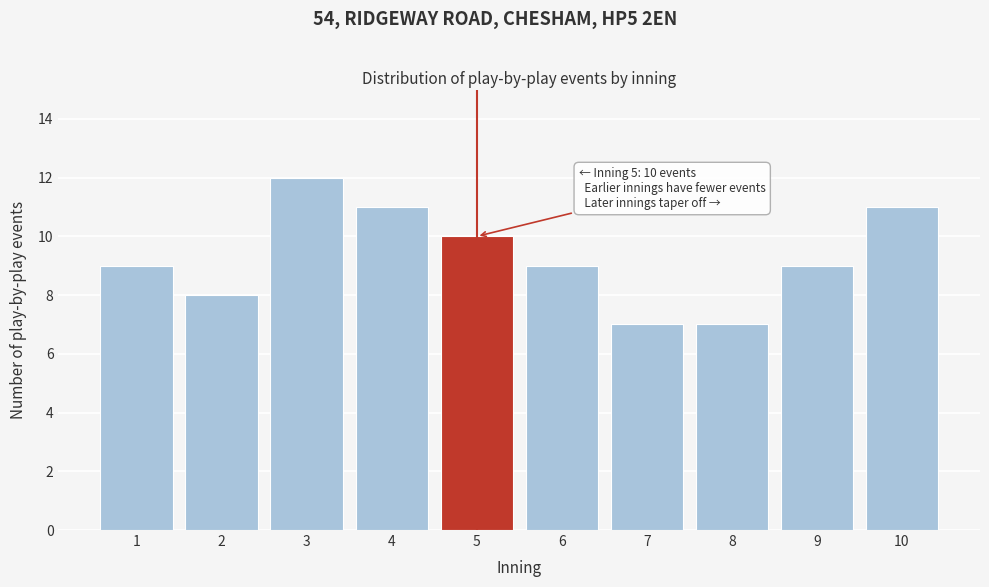

Reading left to right, transcribe all the data shown in this chart.

9	8	12	11	10	9	7	7	9	11